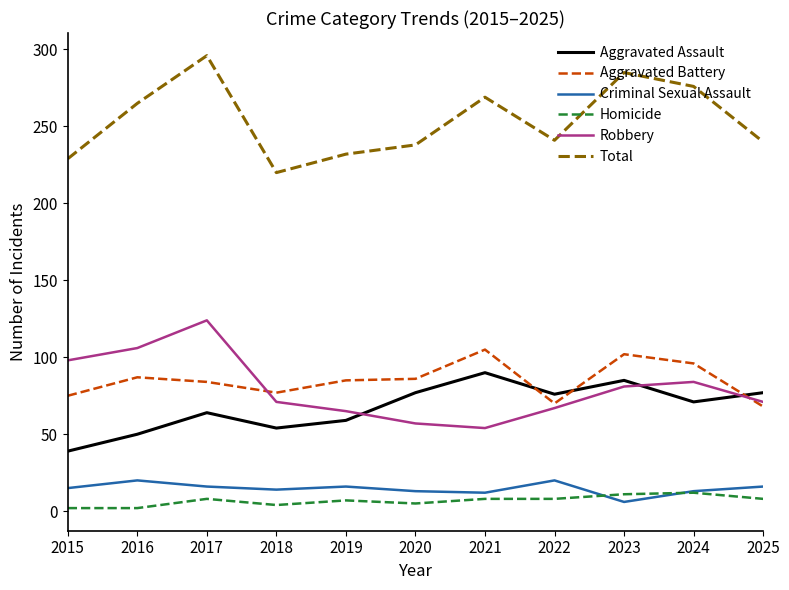

The Robbery series shows 22 at 2018. True or false?

False